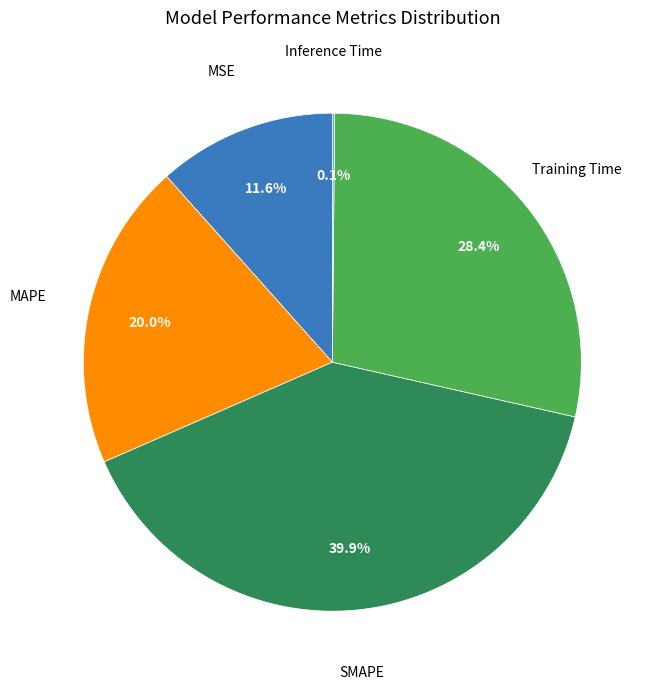

Is there a majority slice in this chart?

No